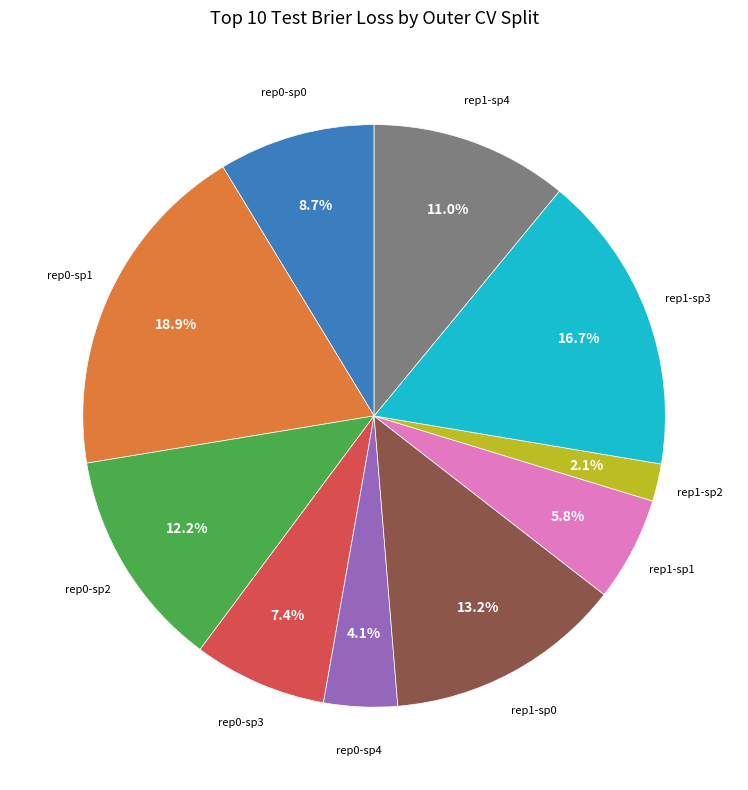

How many slices are in this pie chart?

10